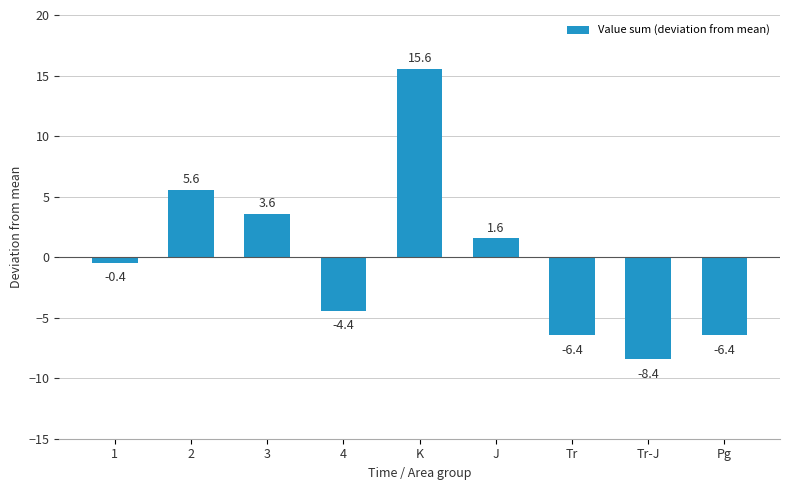

Between Tr and K, which is larger?

K